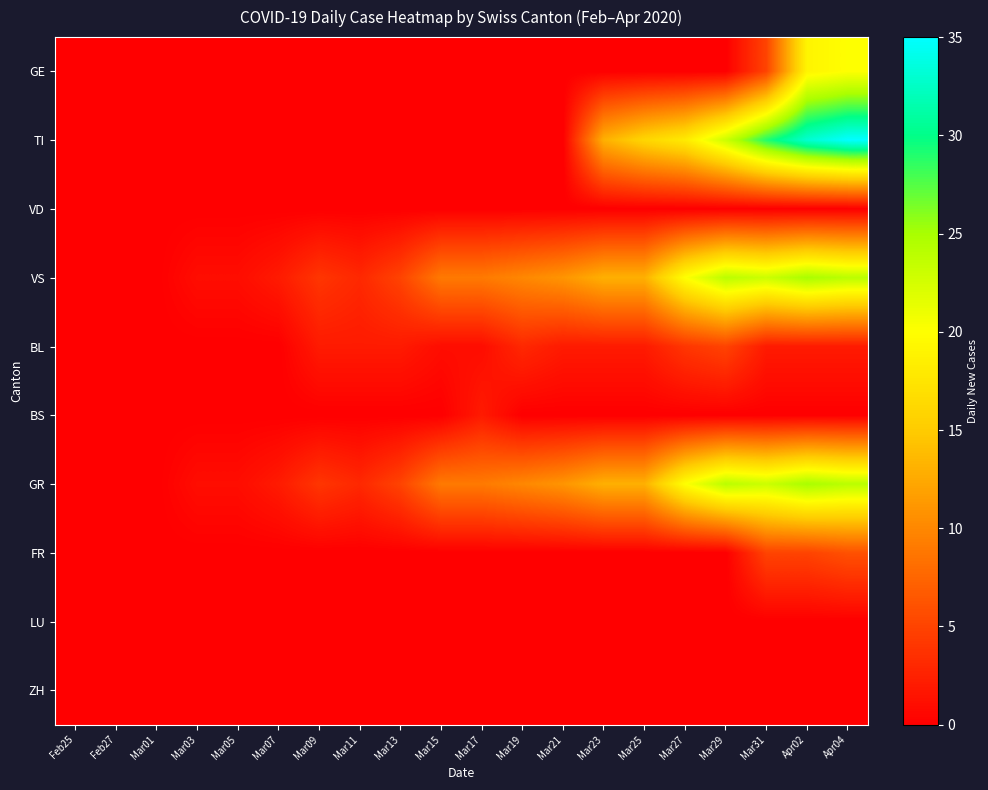

Reading left to right, transcribe all the data shown in this chart.

GE: Feb25=0	Feb27=0	Mar01=0	Mar03=0	Mar05=0	Mar07=0	Mar09=0	Mar11=0	Mar13=0	Mar15=0	Mar17=0	Mar19=0	Mar21=0	Mar23=0	Mar25=0	Mar27=0	Mar29=0	Mar31=5	Apr02=19	Apr04=20
TI: Feb25=0	Feb27=0	Mar01=0	Mar03=0	Mar05=0	Mar07=0	Mar09=0	Mar11=0	Mar13=0	Mar15=0	Mar17=0	Mar19=0	Mar21=0	Mar23=13	Mar25=16	Mar27=18	Mar29=23	Mar31=29	Apr02=33	Apr04=35
VD: Feb25=0	Feb27=0	Mar01=0	Mar03=0	Mar05=0	Mar07=0	Mar09=0	Mar11=0	Mar13=0	Mar15=0	Mar17=0	Mar19=0	Mar21=0	Mar23=0	Mar25=0	Mar27=0	Mar29=0	Mar31=0	Apr02=0	Apr04=0
VS: Feb25=0	Feb27=0	Mar01=0	Mar03=1	Mar05=1	Mar07=2	Mar09=4	Mar11=3	Mar13=5	Mar15=9	Mar17=9	Mar19=10	Mar21=11	Mar23=13	Mar25=13	Mar27=20	Mar29=24	Mar31=23	Apr02=25	Apr04=24
BL: Feb25=0	Feb27=0	Mar01=0	Mar03=0	Mar05=0	Mar07=0	Mar09=2	Mar11=2	Mar13=2	Mar15=1	Mar17=1	Mar19=3	Mar21=2	Mar23=2	Mar25=2	Mar27=4	Mar29=5	Mar31=2	Apr02=2	Apr04=2
BS: Feb25=0	Feb27=0	Mar01=0	Mar03=0	Mar05=0	Mar07=0	Mar09=0	Mar11=0	Mar13=0	Mar15=0	Mar17=2	Mar19=0	Mar21=0	Mar23=0	Mar25=0	Mar27=0	Mar29=0	Mar31=0	Apr02=0	Apr04=0
GR: Feb25=0	Feb27=0	Mar01=0	Mar03=1	Mar05=1	Mar07=2	Mar09=4	Mar11=3	Mar13=5	Mar15=9	Mar17=9	Mar19=10	Mar21=11	Mar23=13	Mar25=13	Mar27=20	Mar29=24	Mar31=23	Apr02=25	Apr04=24
FR: Feb25=0	Feb27=0	Mar01=0	Mar03=0	Mar05=0	Mar07=0	Mar09=0	Mar11=0	Mar13=0	Mar15=0	Mar17=0	Mar19=0	Mar21=0	Mar23=0	Mar25=0	Mar27=0	Mar29=0	Mar31=5	Apr02=5	Apr04=6
LU: Feb25=0	Feb27=0	Mar01=0	Mar03=0	Mar05=0	Mar07=0	Mar09=0	Mar11=0	Mar13=0	Mar15=0	Mar17=0	Mar19=0	Mar21=0	Mar23=0	Mar25=0	Mar27=0	Mar29=0	Mar31=0	Apr02=0	Apr04=0
ZH: Feb25=0	Feb27=0	Mar01=0	Mar03=0	Mar05=0	Mar07=0	Mar09=0	Mar11=0	Mar13=0	Mar15=0	Mar17=0	Mar19=0	Mar21=0	Mar23=0	Mar25=0	Mar27=0	Mar29=0	Mar31=0	Apr02=0	Apr04=0